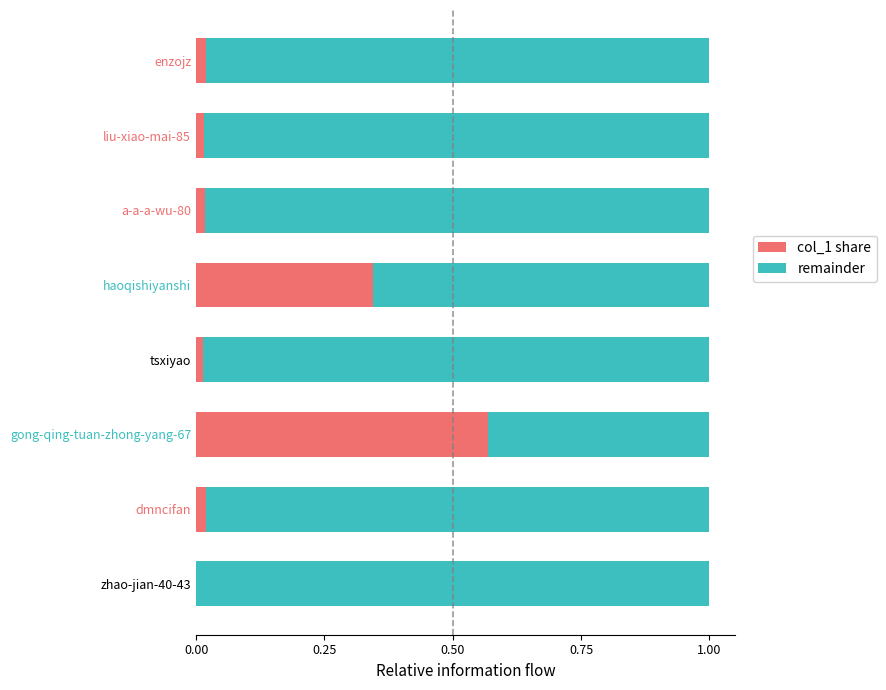

How many series are shown in this chart?

2